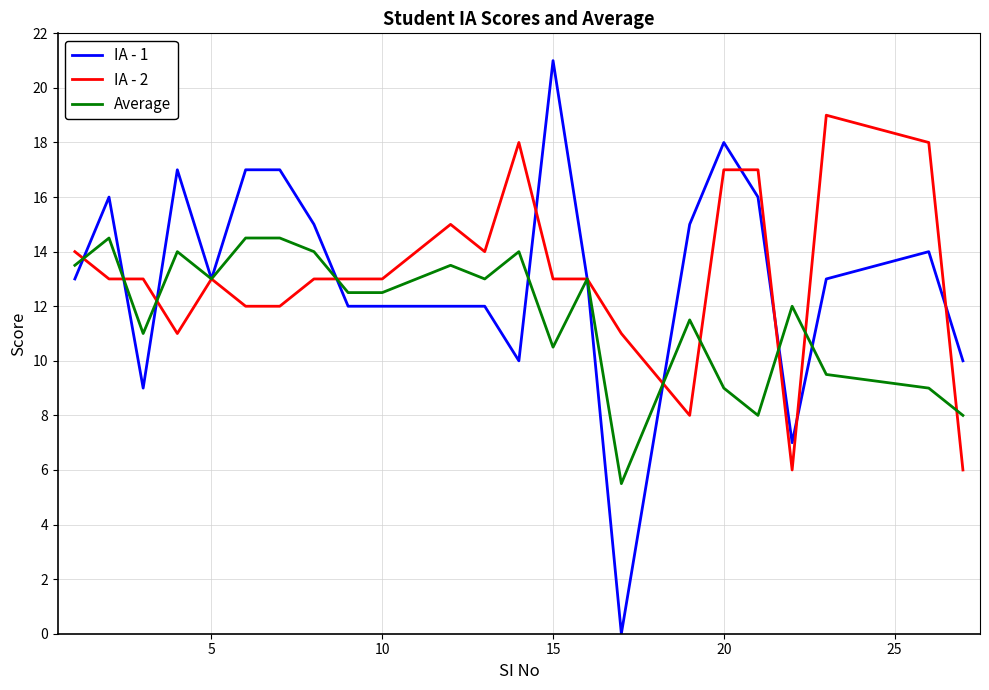

What is the greatest value displayed?

21.0